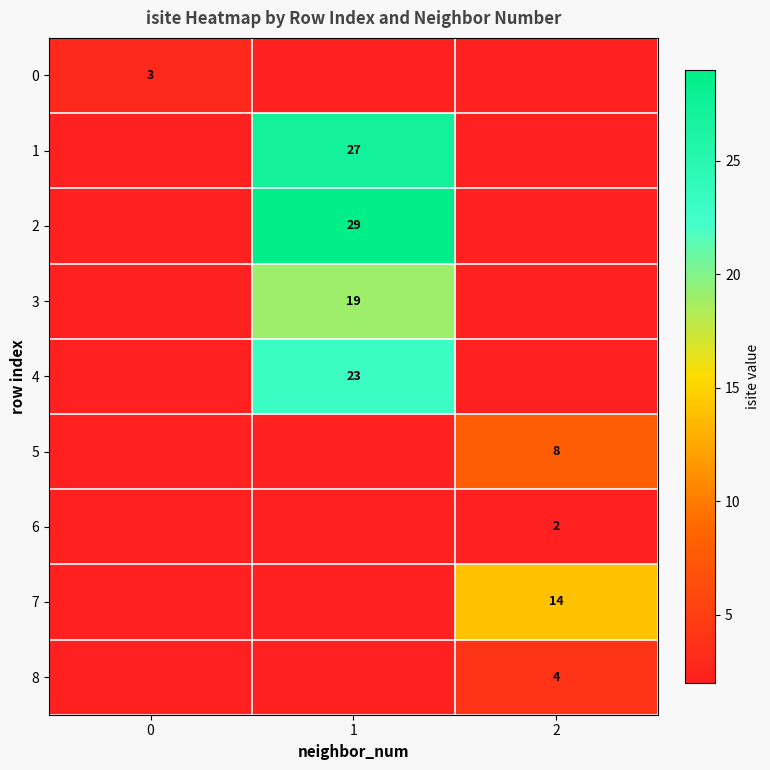

At which category is the sum across all series the highest?

1